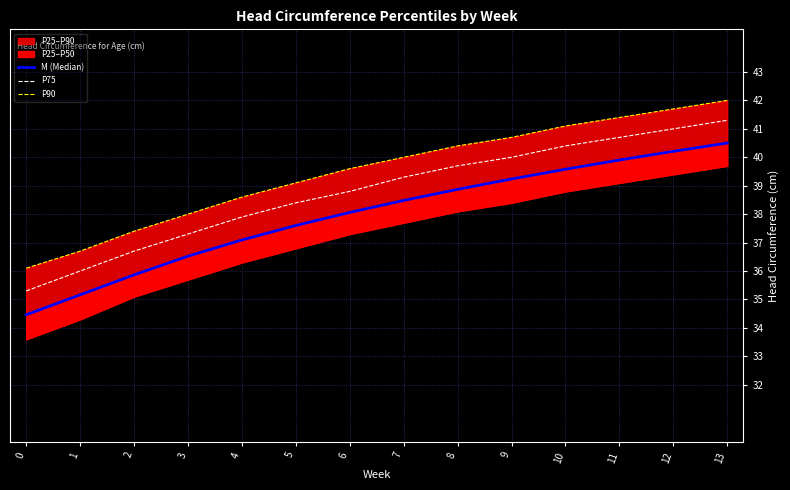

True or false: M (Median) and P75 intersect in this chart.

False